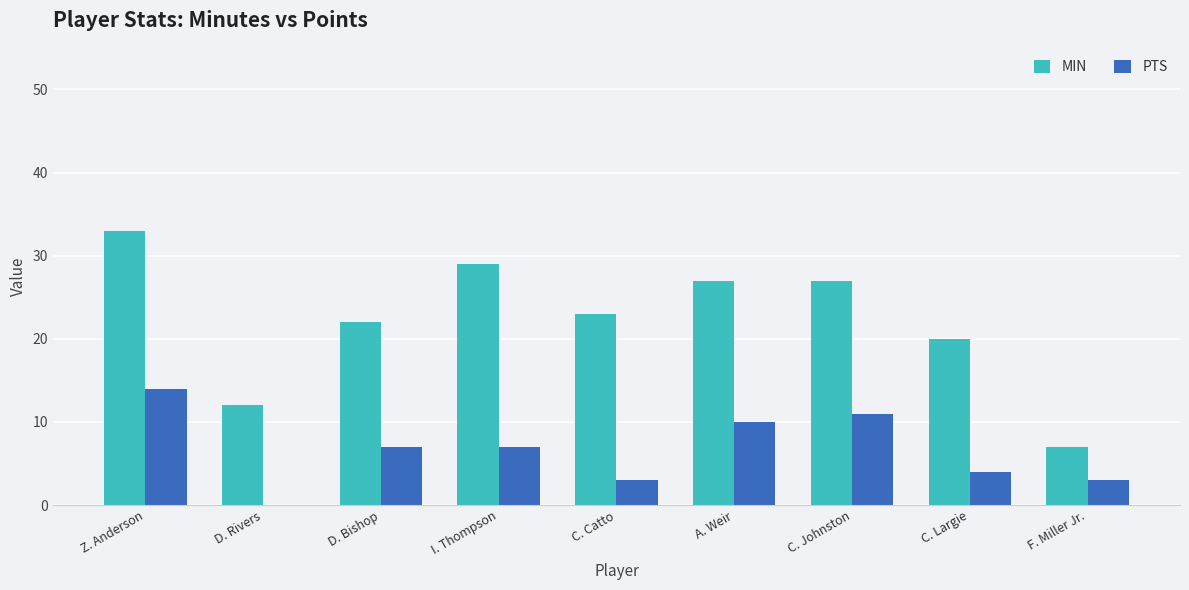

Reading left to right, transcribe all the data shown in this chart.

MIN: Z. Anderson=33	D. Rivers=12	D. Bishop=22	I. Thompson=29	C. Catto=23	A. Weir=27	C. Johnston=27	C. Largie=20	F. Miller Jr.=7
PTS: Z. Anderson=14	D. Rivers=0	D. Bishop=7	I. Thompson=7	C. Catto=3	A. Weir=10	C. Johnston=11	C. Largie=4	F. Miller Jr.=3